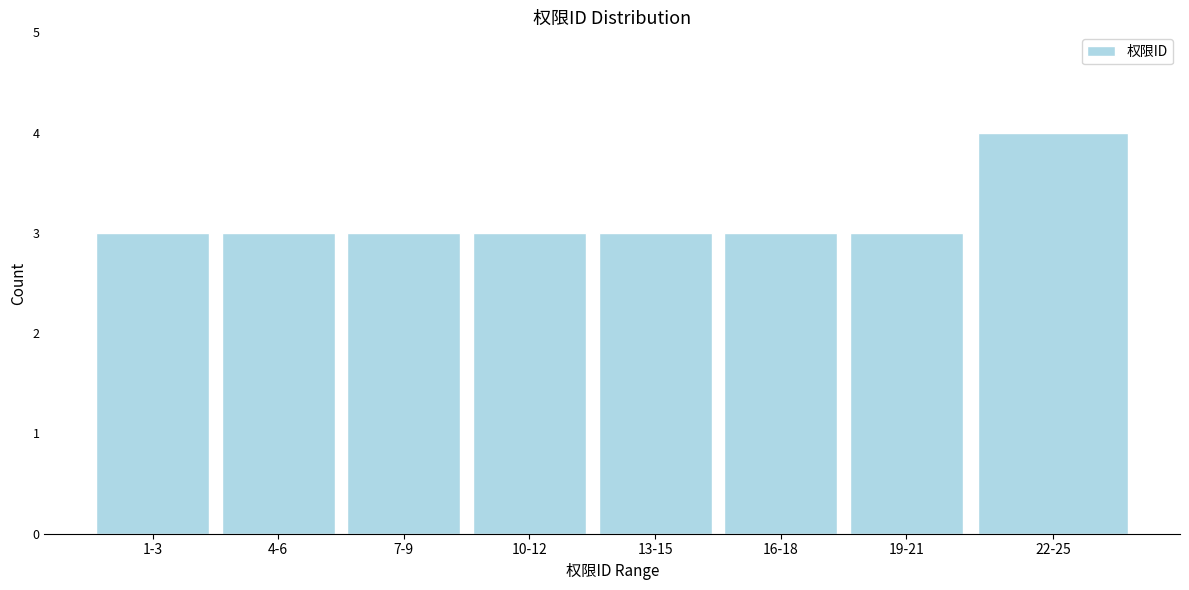

Reading left to right, transcribe all the data shown in this chart.

3	3	3	3	3	3	3	4